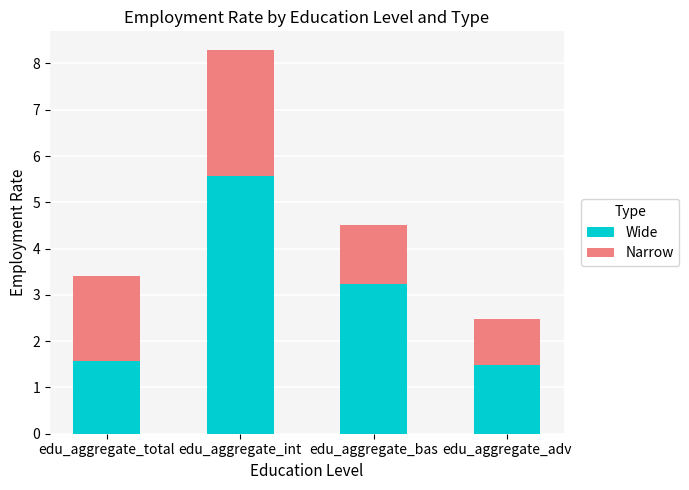

What is the value of the Wide bar at the 4th from the left?

1.5